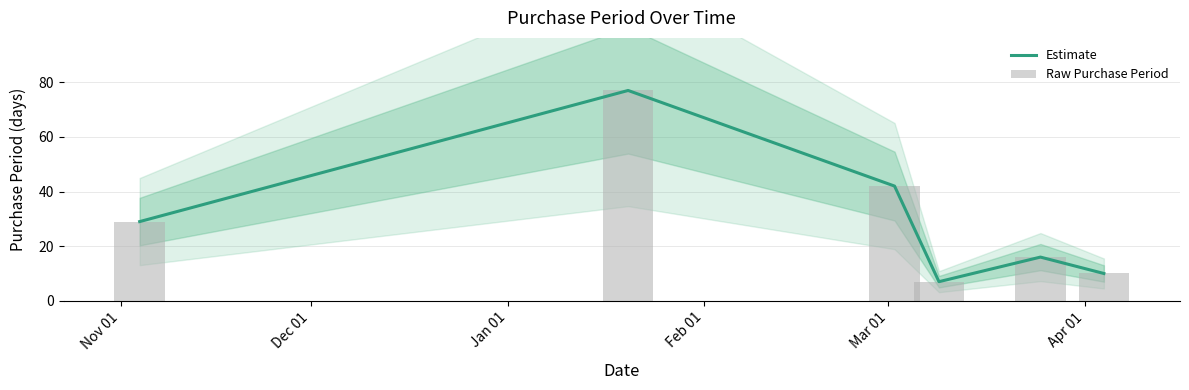

Is it true that Raw Purchase Period equals 10 at Apr 01?

True